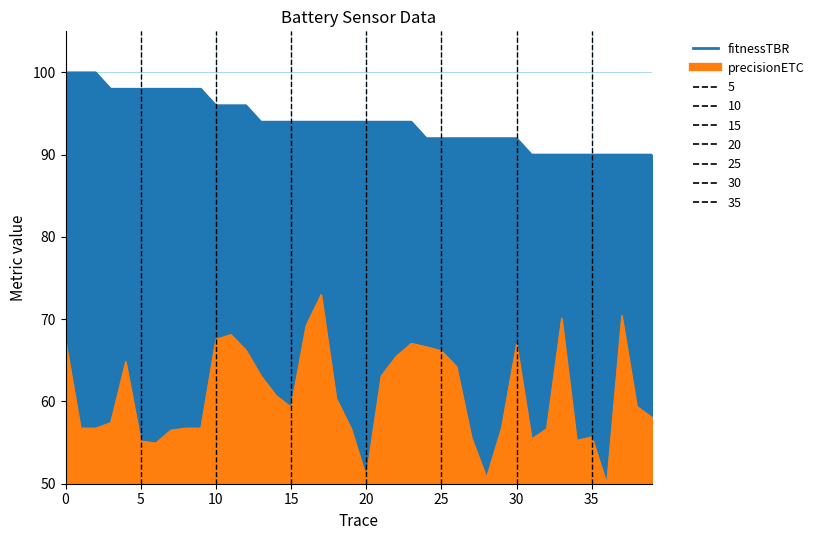

Which series has the widest spread of values?

precisionETC